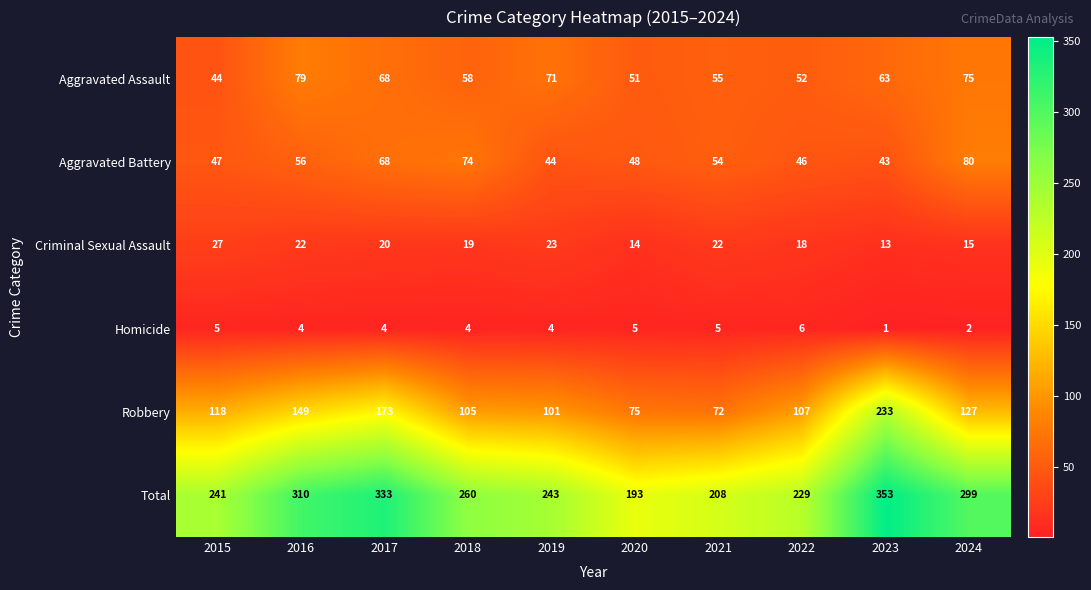

What is the approximate value of Aggravated Battery at 2016, to the nearest 5?

55